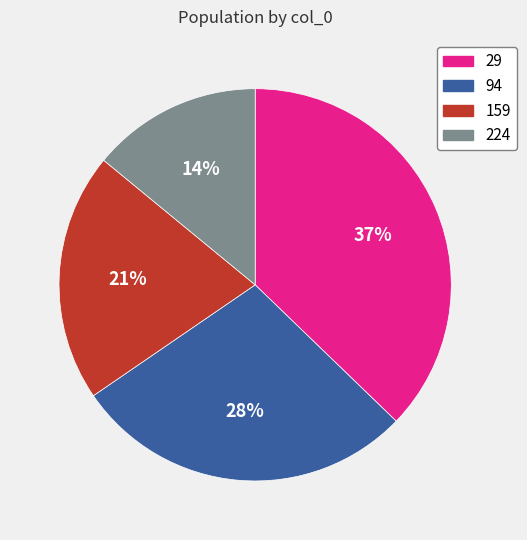

Rank the categories by value from highest to lowest.

29, 94, 159, 224